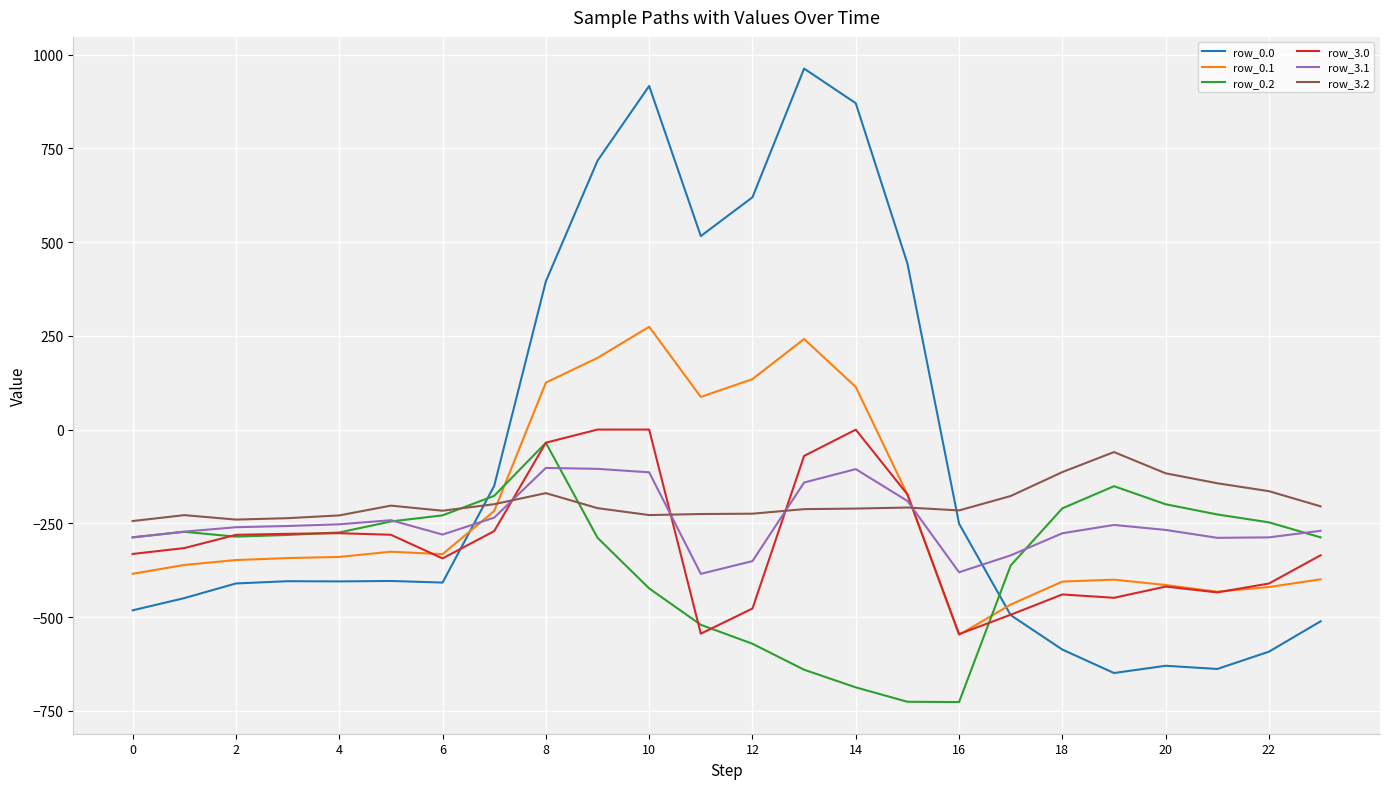

Which series has the widest spread of values?

row_0.0